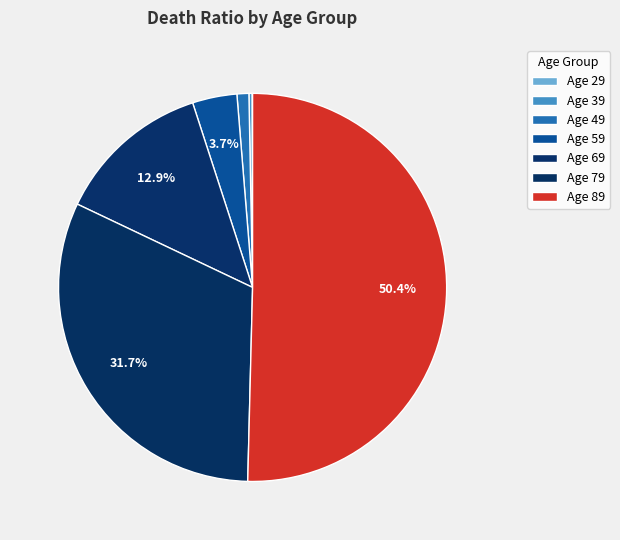

How many slices are in this pie chart?

7